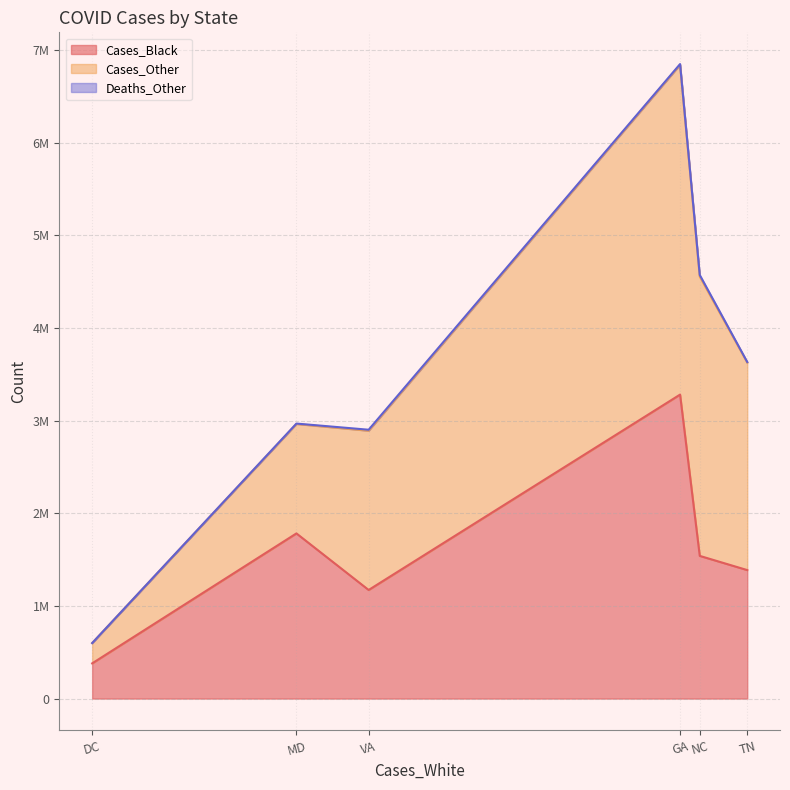

The value of Cases_Black at MD is 2492253. True or false?

False